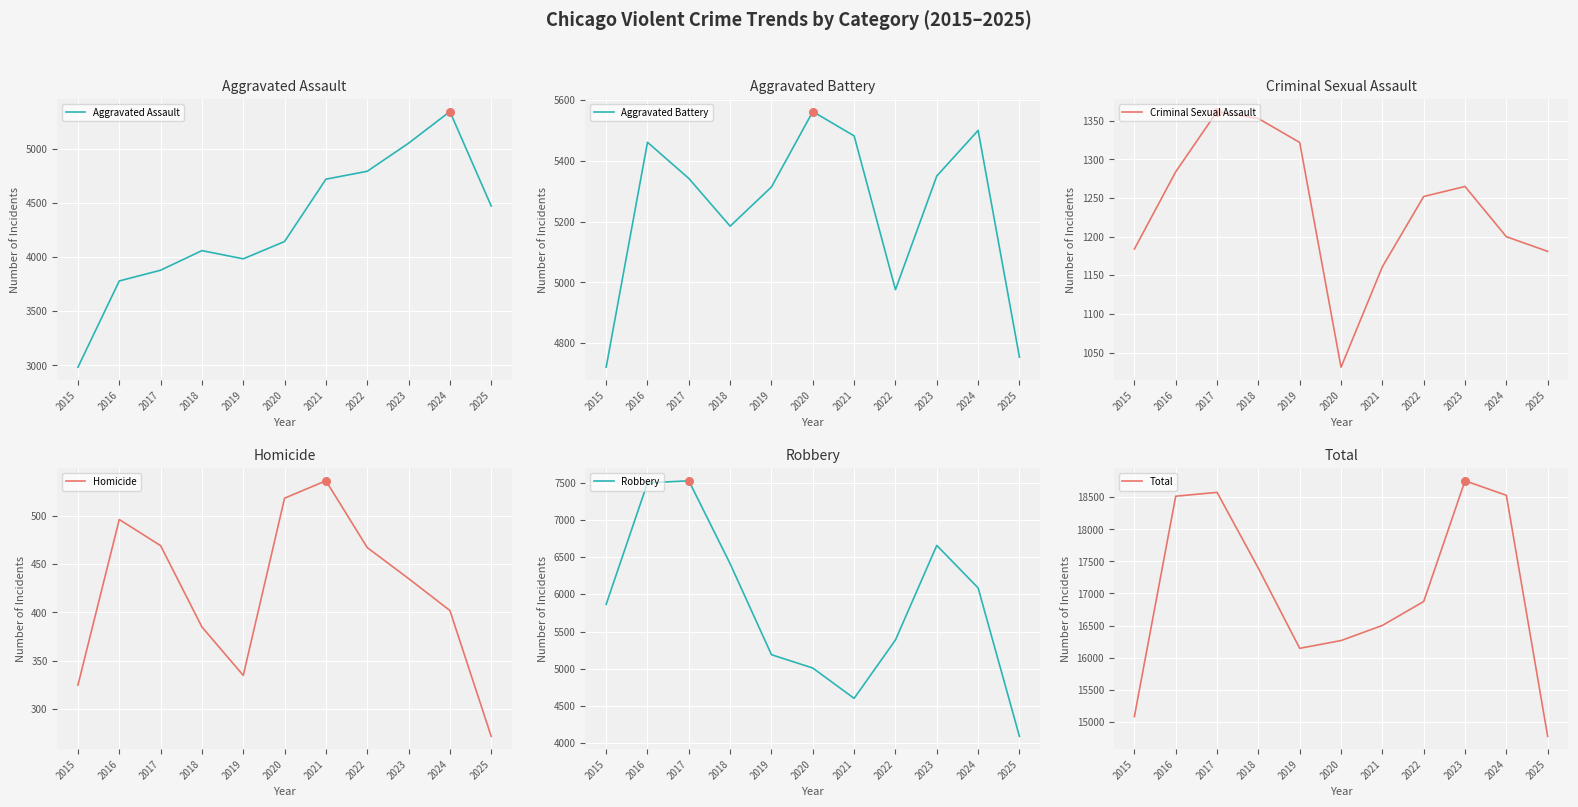

At how many categories does at least one series exceed 5364?

11